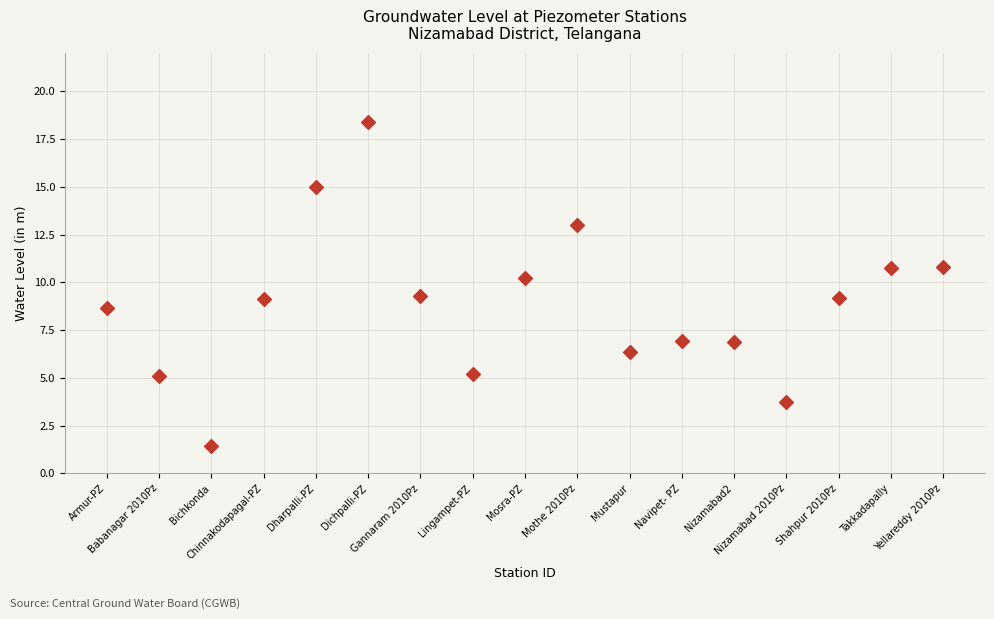

What is the range of Y values (max minus min)?

16.9